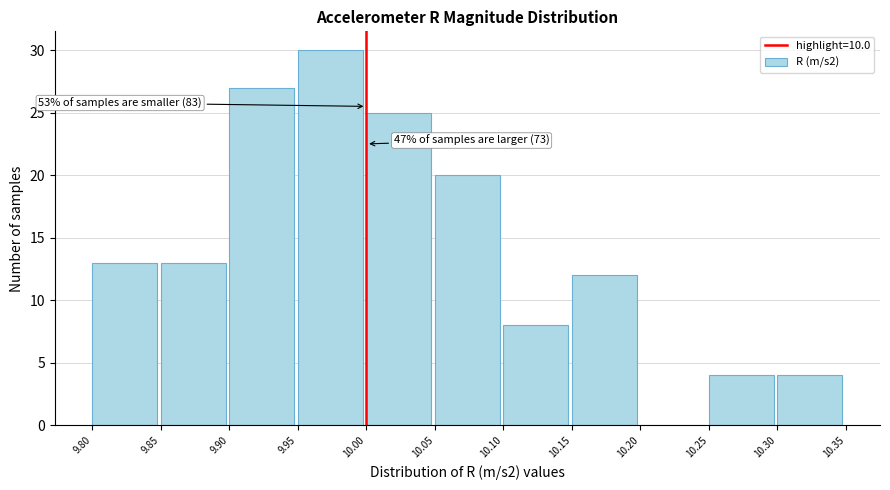

Which range on the x-axis has the tallest bar?

9.95 to 10.00